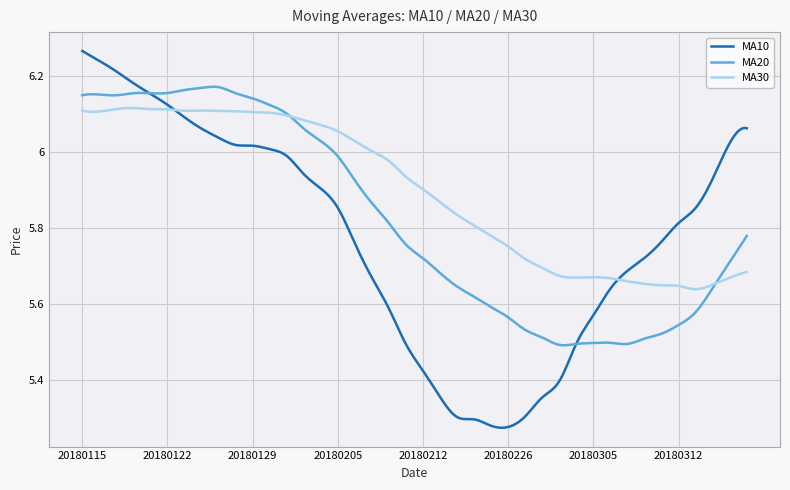

List the series in order of their peak value, highest first.

MA10, MA20, MA30